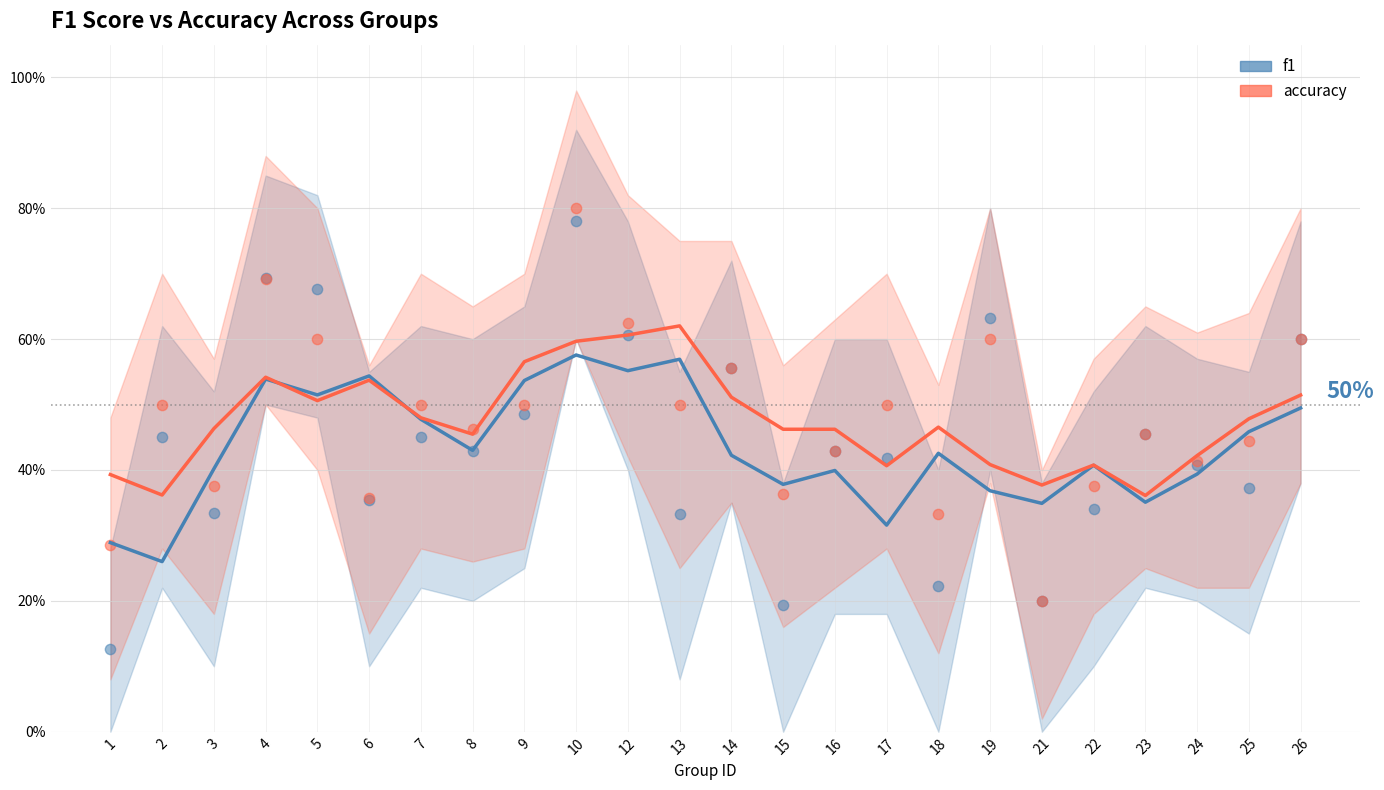

At how many categories does at least one series exceed 0?

24